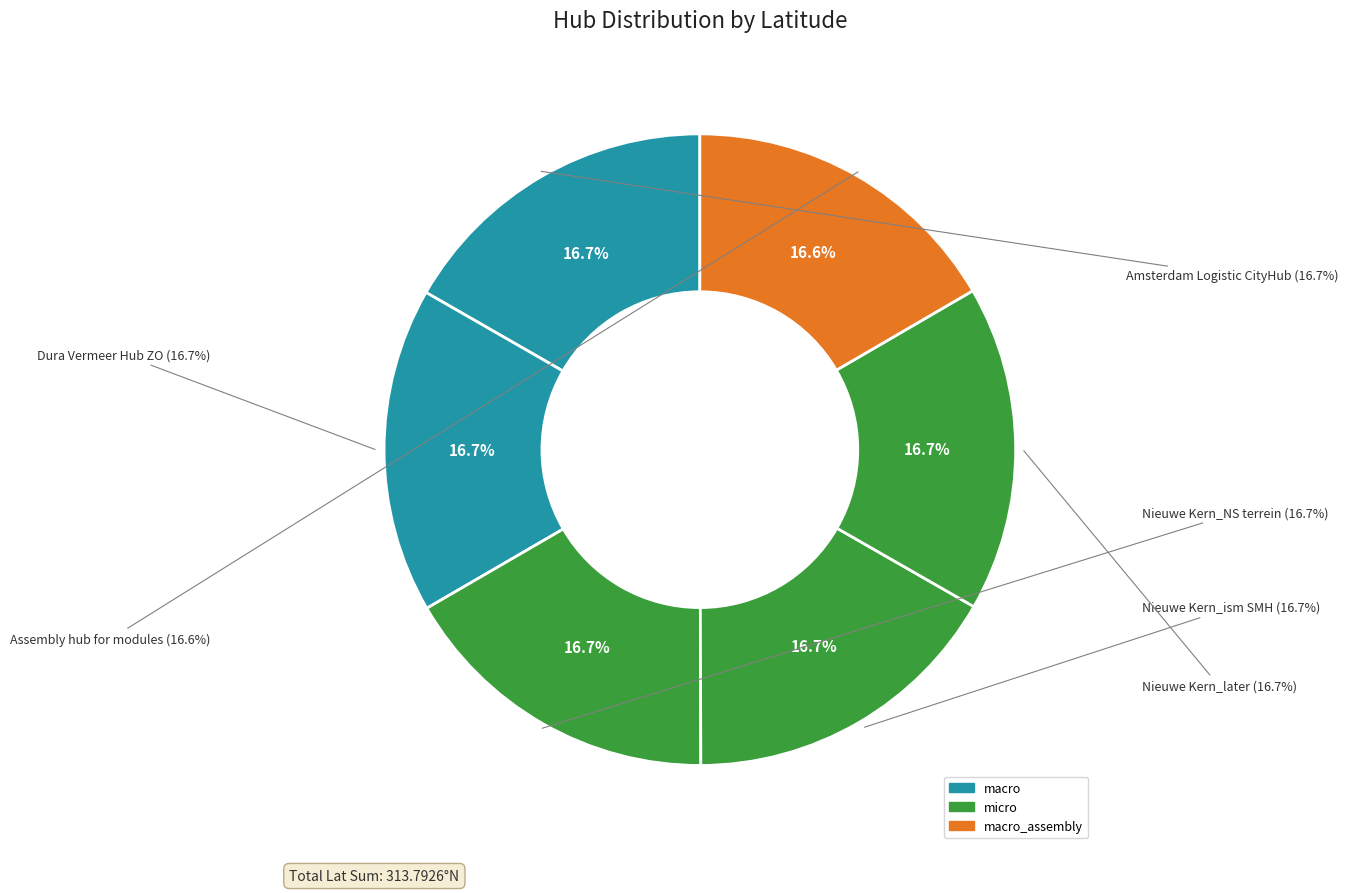

Count the number of slices in the pie.

6